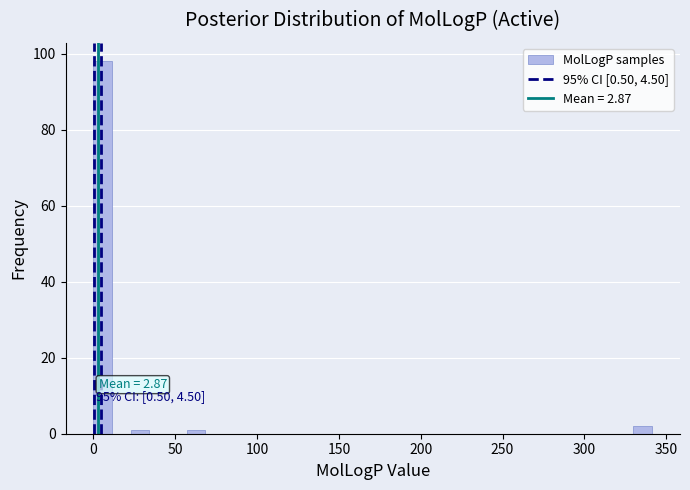

Around what value on the x-axis is the tallest bar? Give the approximate position of its centre, as read against the axis.

5